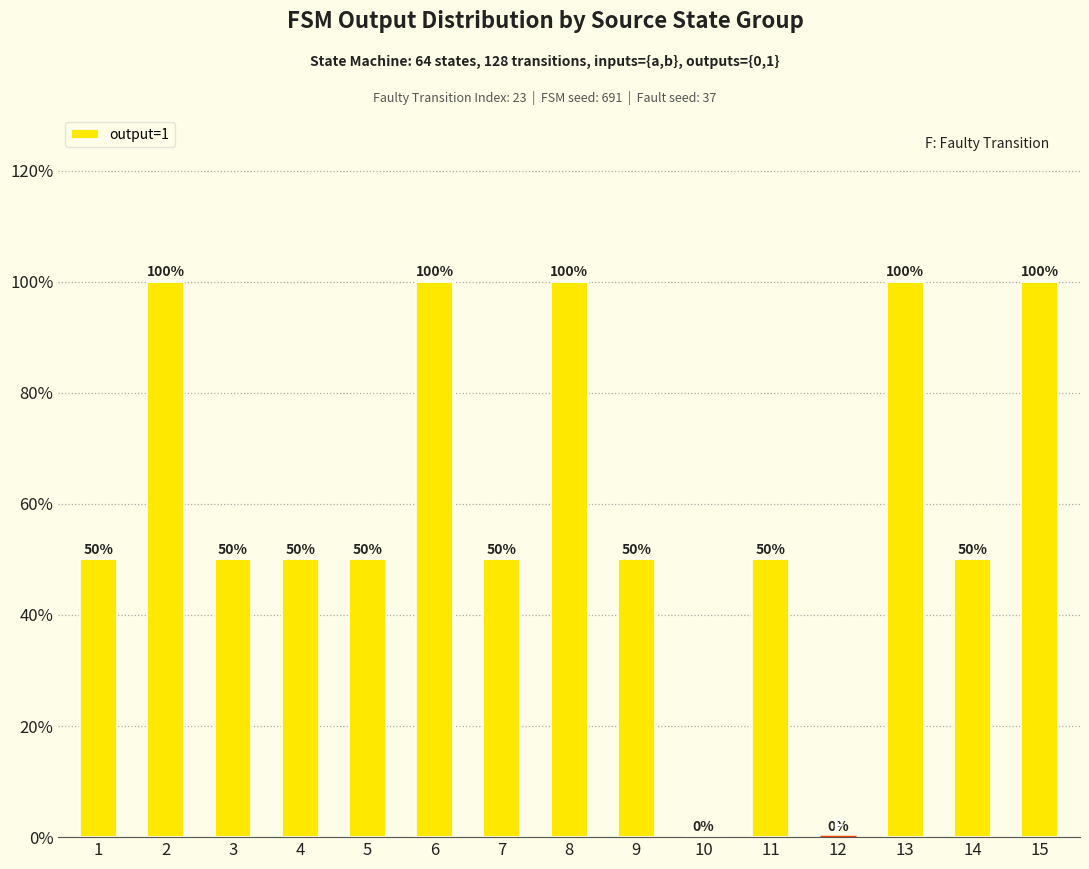

Read the value at 4.

50